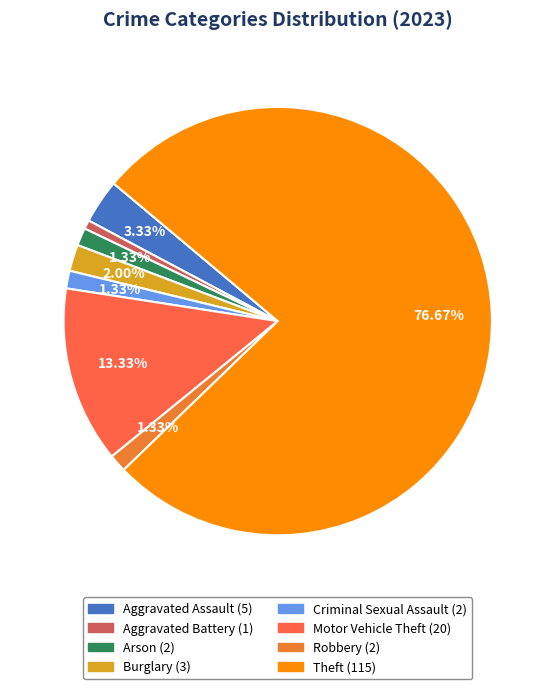

Approximately how many times larger is the value at Motor Vehicle Theft compared to Criminal Sexual Assault?

10.0